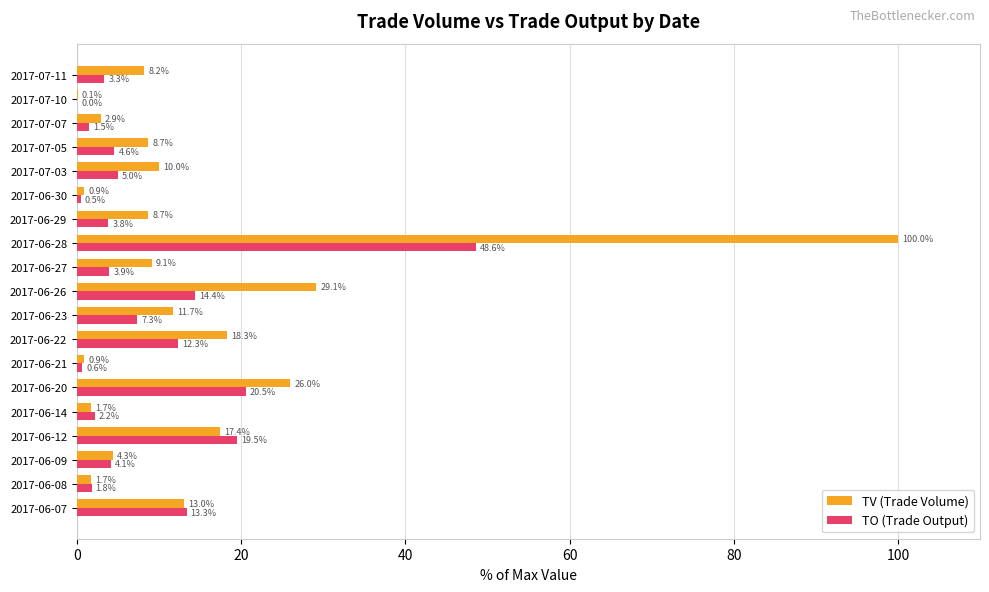

What is the total value across all series at 2017-06-26?

43.5